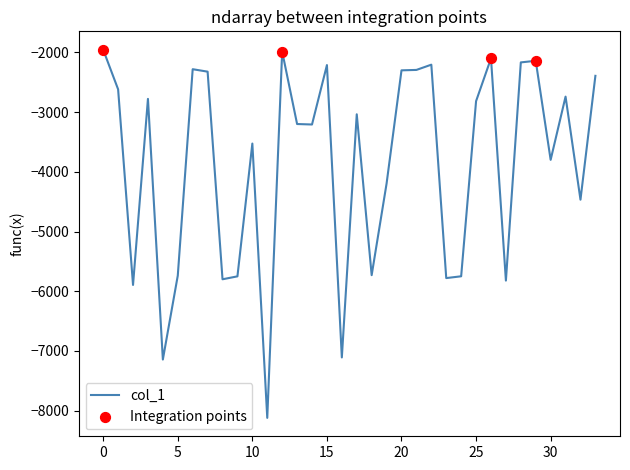

What is the difference between the maximum and minimum values?

6165